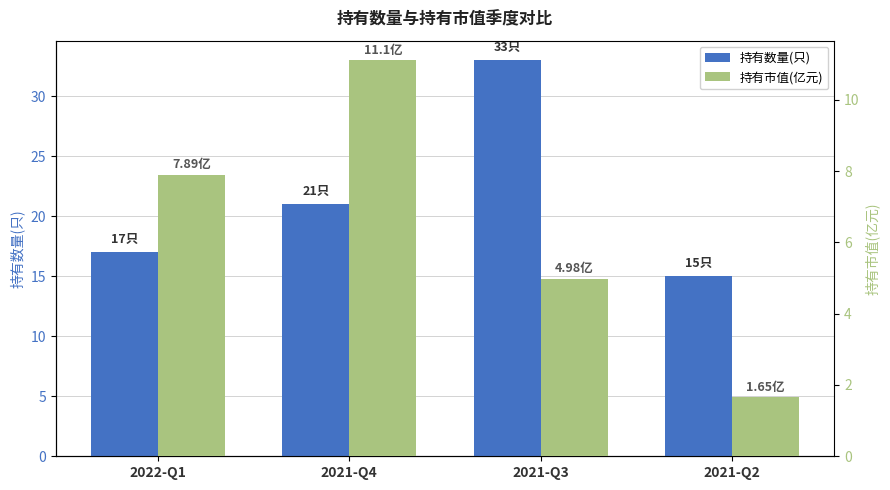

Which series has the largest total across all categories?

持有数量(只)